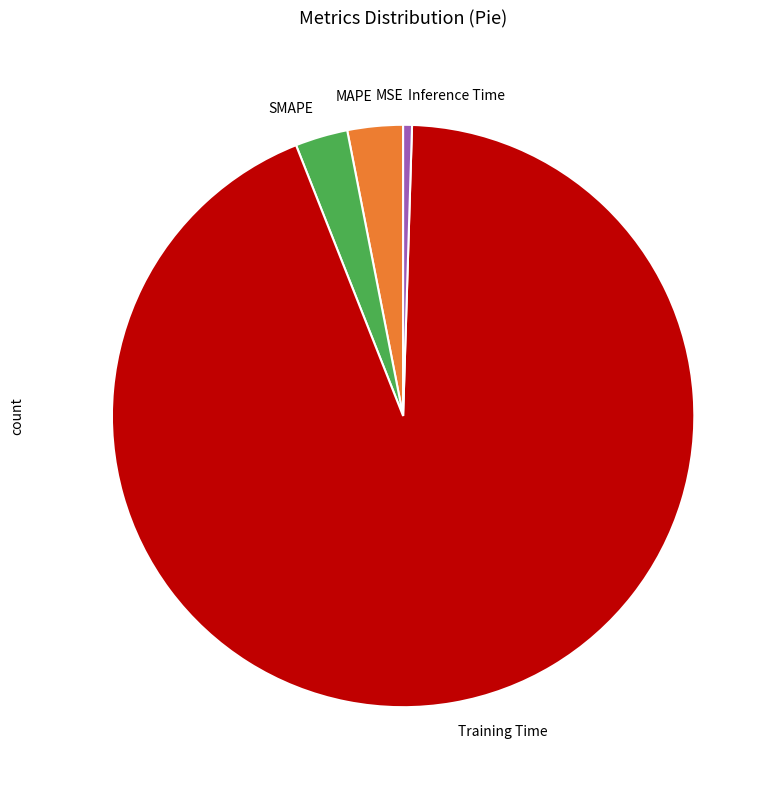

Which slice is the largest?

Training Time